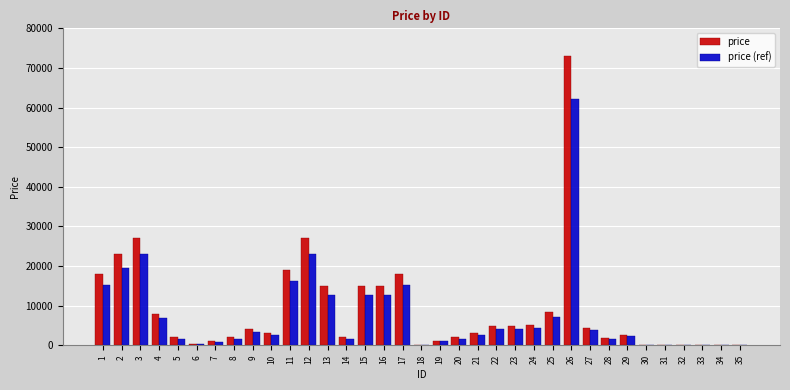

What is the difference between the price values at 21 and 19?

1800.0